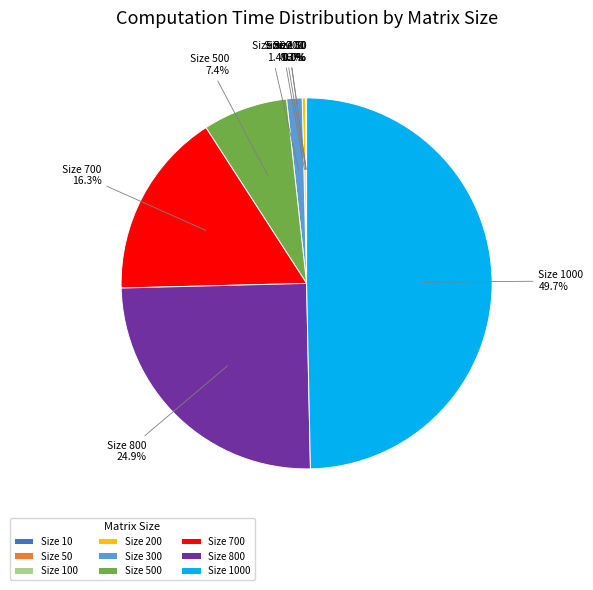

Between Size 200 and Size 700, which is larger?

Size 700